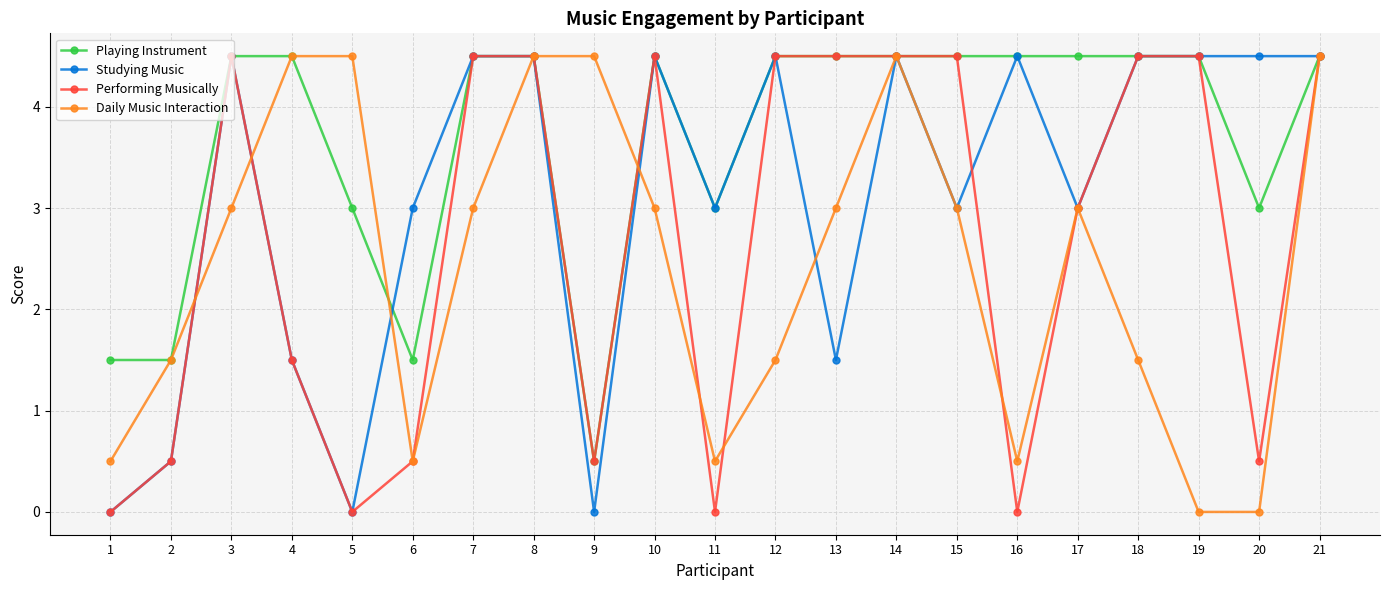

What is the sum of the Performing Musically values at 5 and 6?

0.5